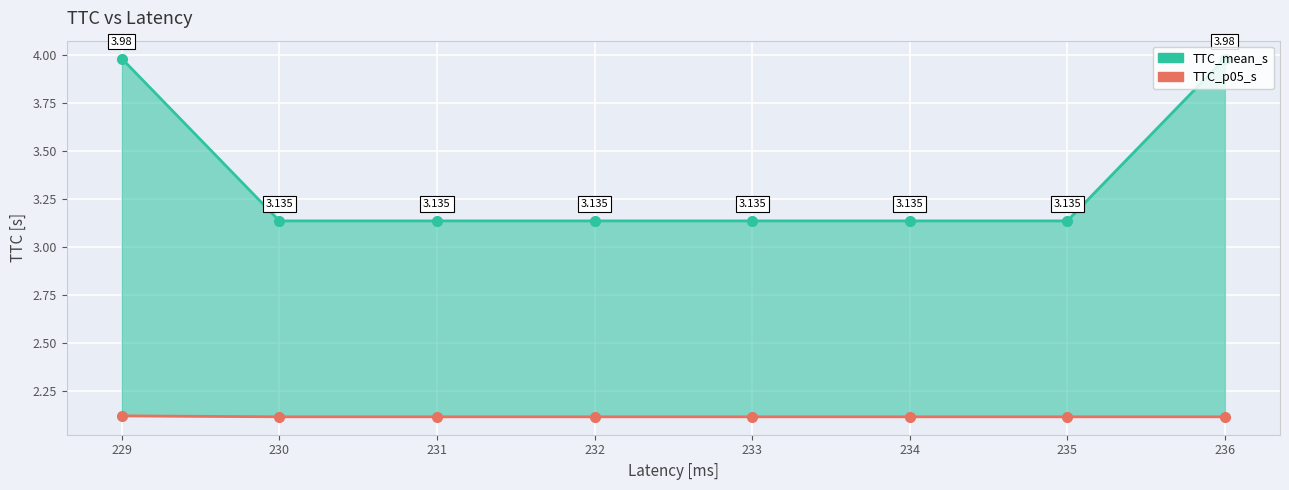

Reading left to right, what are all the values shown in this chart?

TTC_mean_s: 4.0	3.1	3.1	3.1	3.1	3.1	3.1	4.0
TTC_p05_s: 2.1	2.1	2.1	2.1	2.1	2.1	2.1	2.1